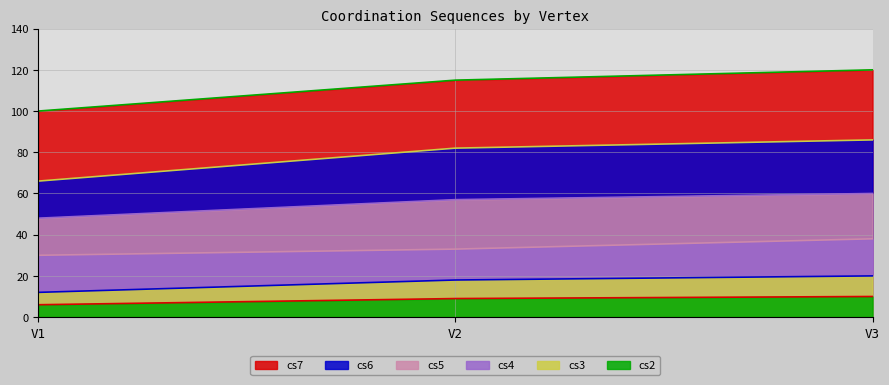

What is the difference between the cs3 values at V3 and V1?

8